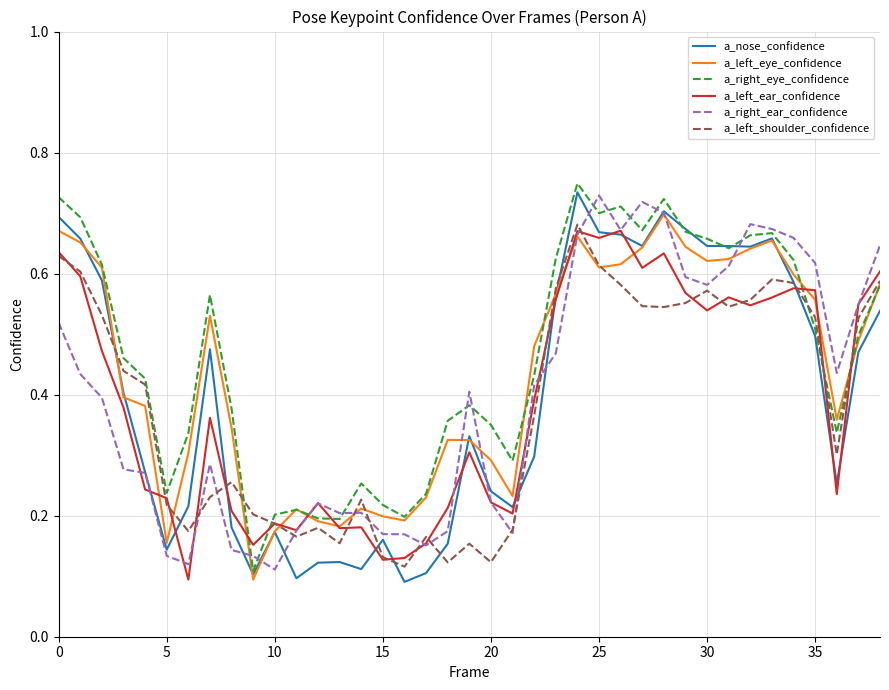

Does the chart display data point markers on the line(s)?

No